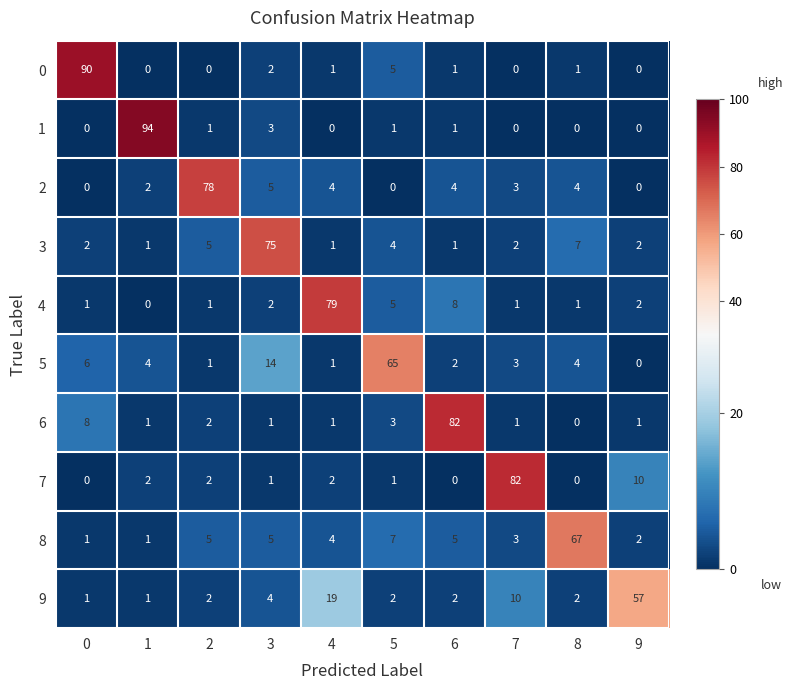

What is the total value across all series at 5?

93